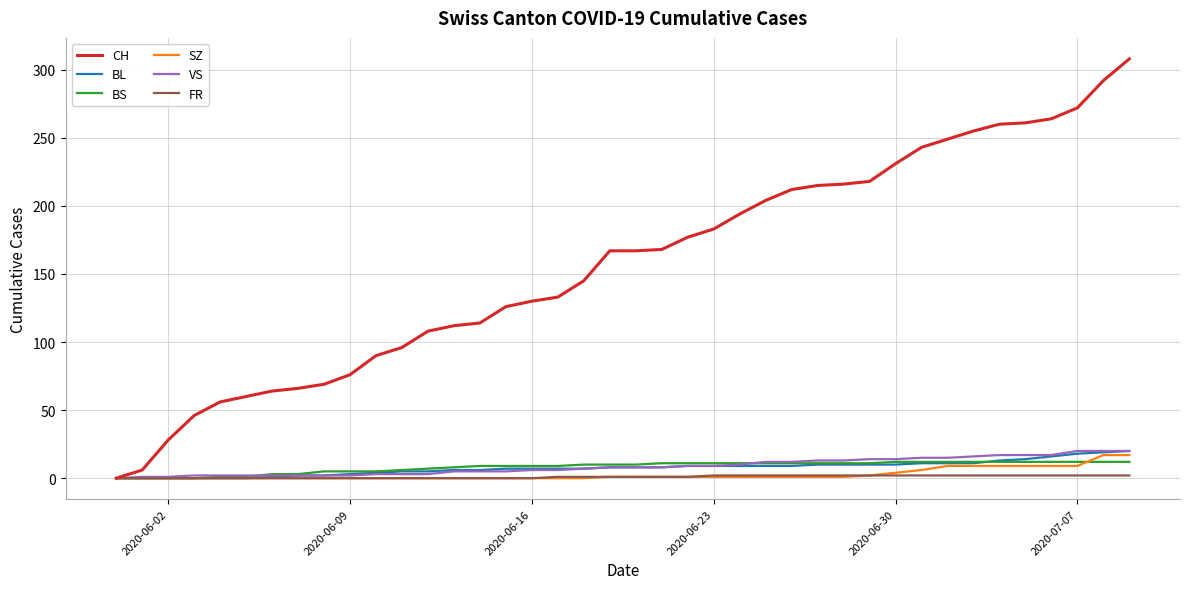

What is the greatest value displayed?

308